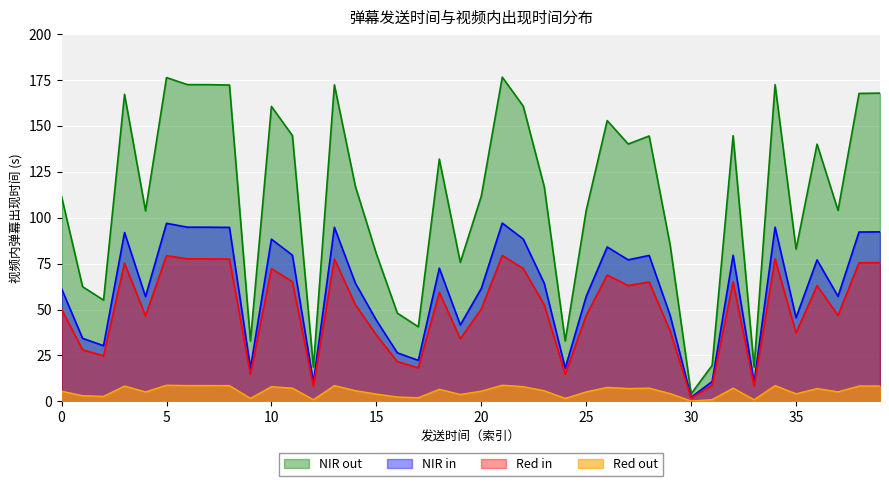

At which category does the data reach its first local valley?

2